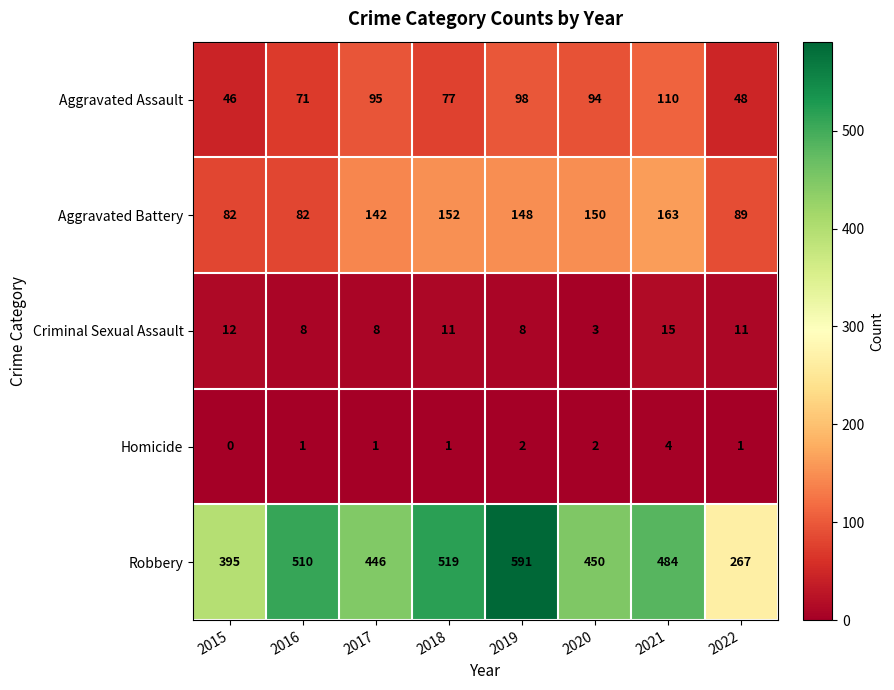

Which series has the largest total across all categories?

Robbery